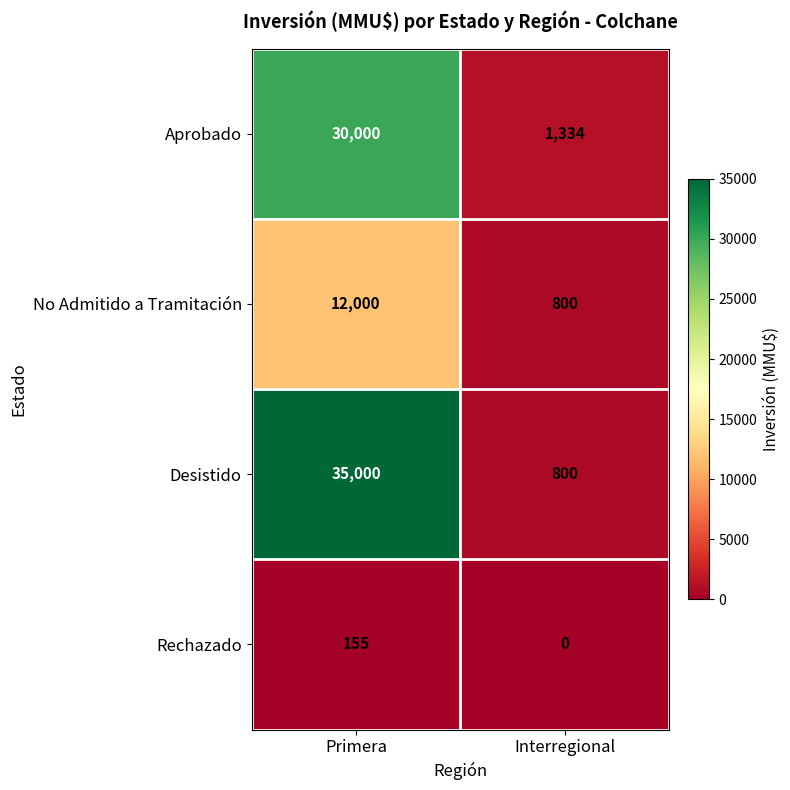

What is the total value across all series at Interregional?

2934